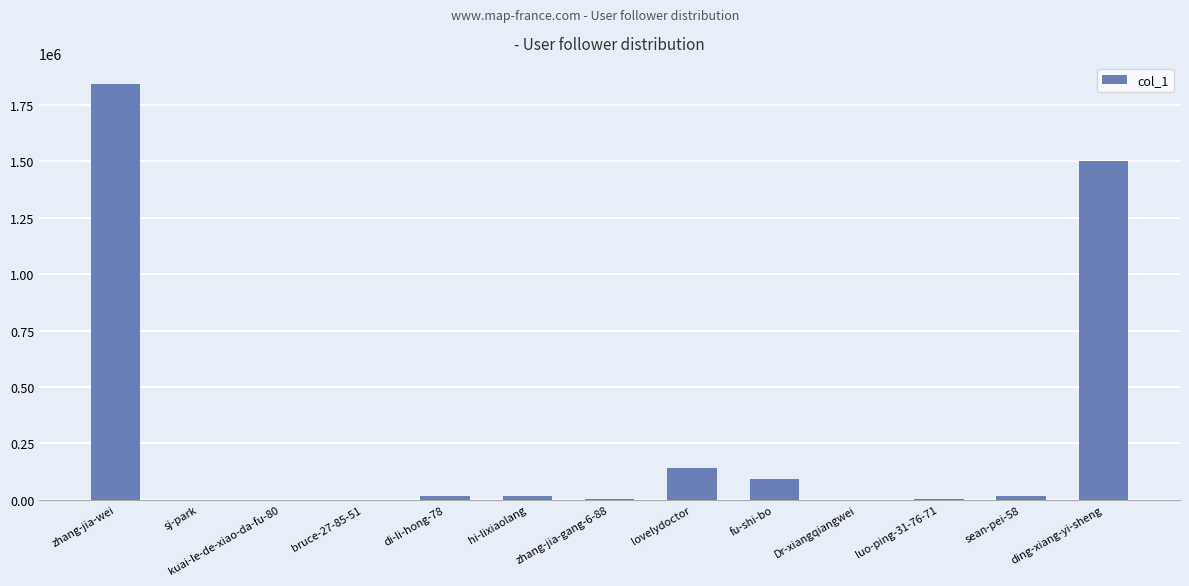

True or false: the data shows 156554 at fu-shi-bo.

False